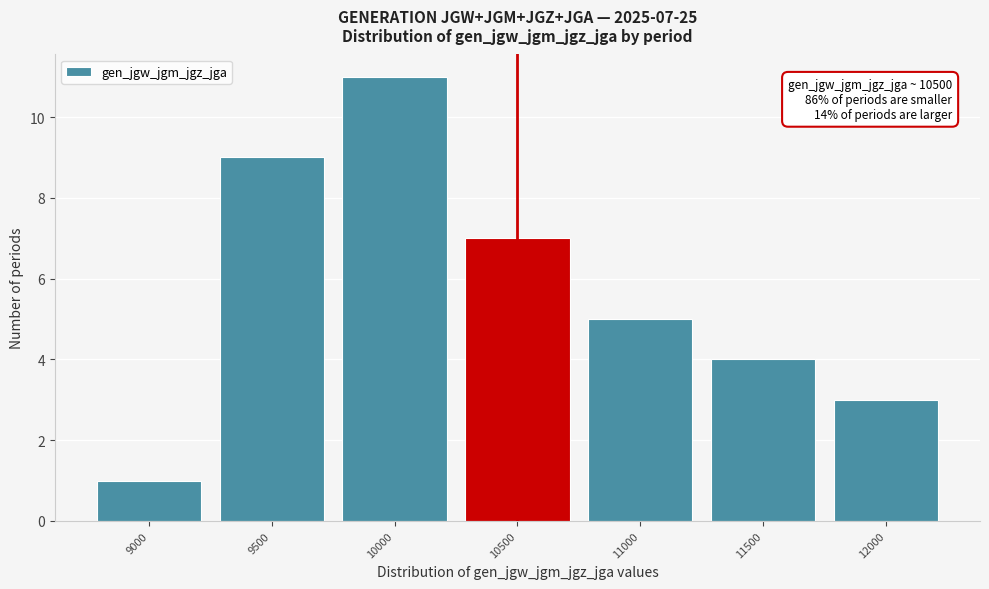

Reading left to right, list all the values displayed in this chart.

1	9	11	7	5	4	3